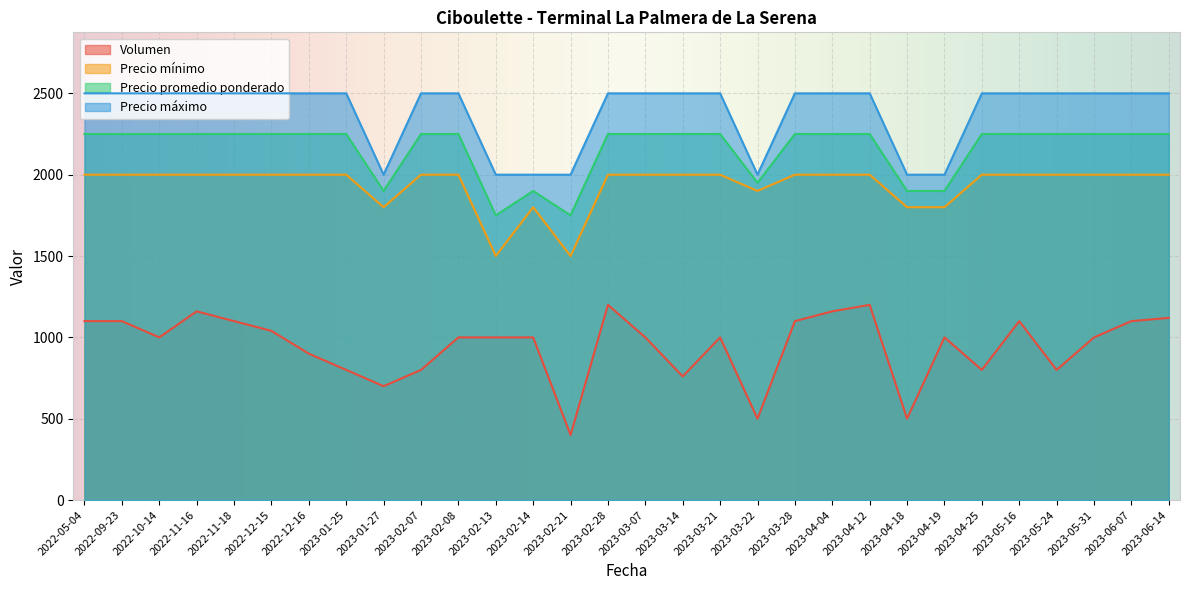

What are all the series names shown in the legend?

Volumen, Precio mínimo, Precio promedio ponderado, Precio máximo